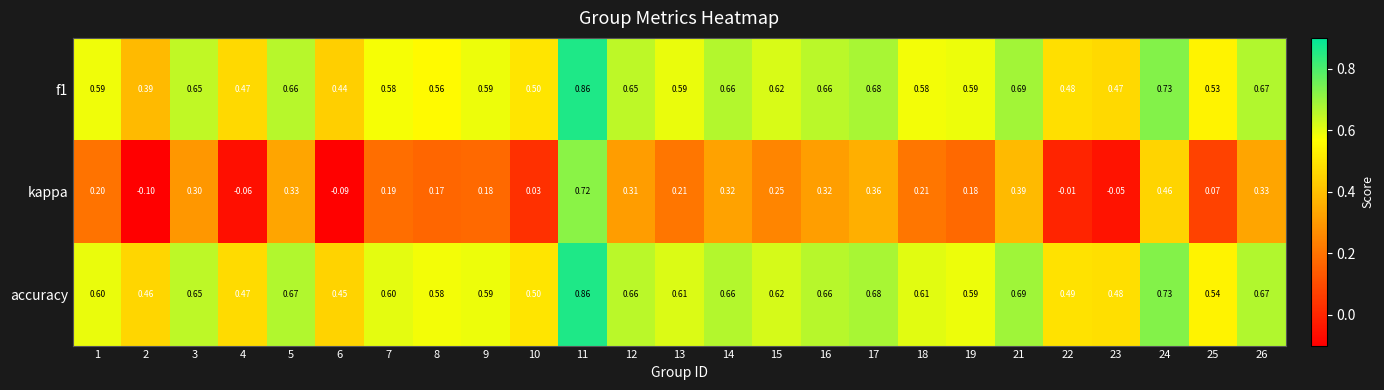

Is the value of accuracy at 19 greater than the value of f1 at 11?

No